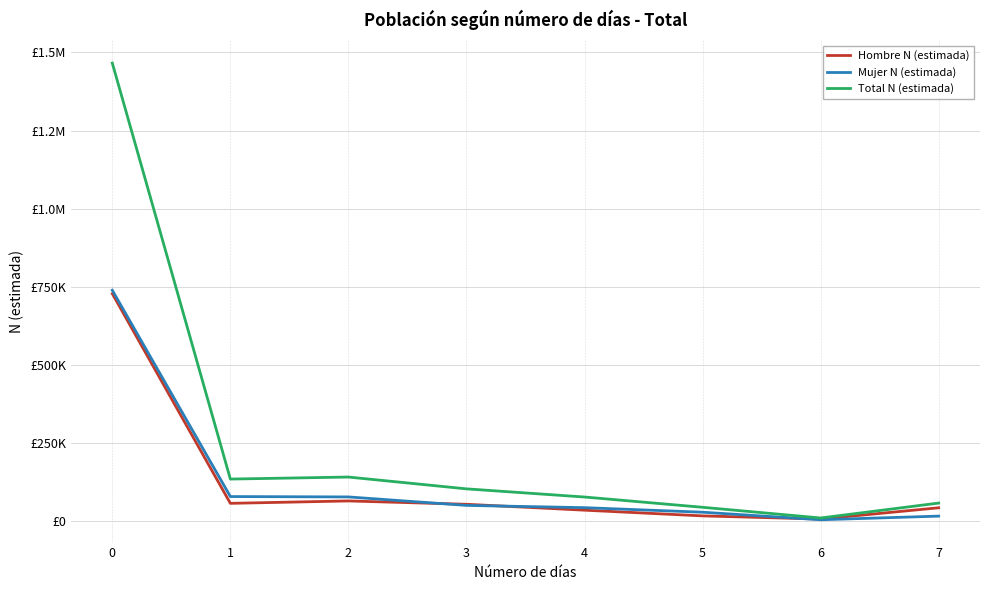

Is this an area chart (filled region under the line)?

No